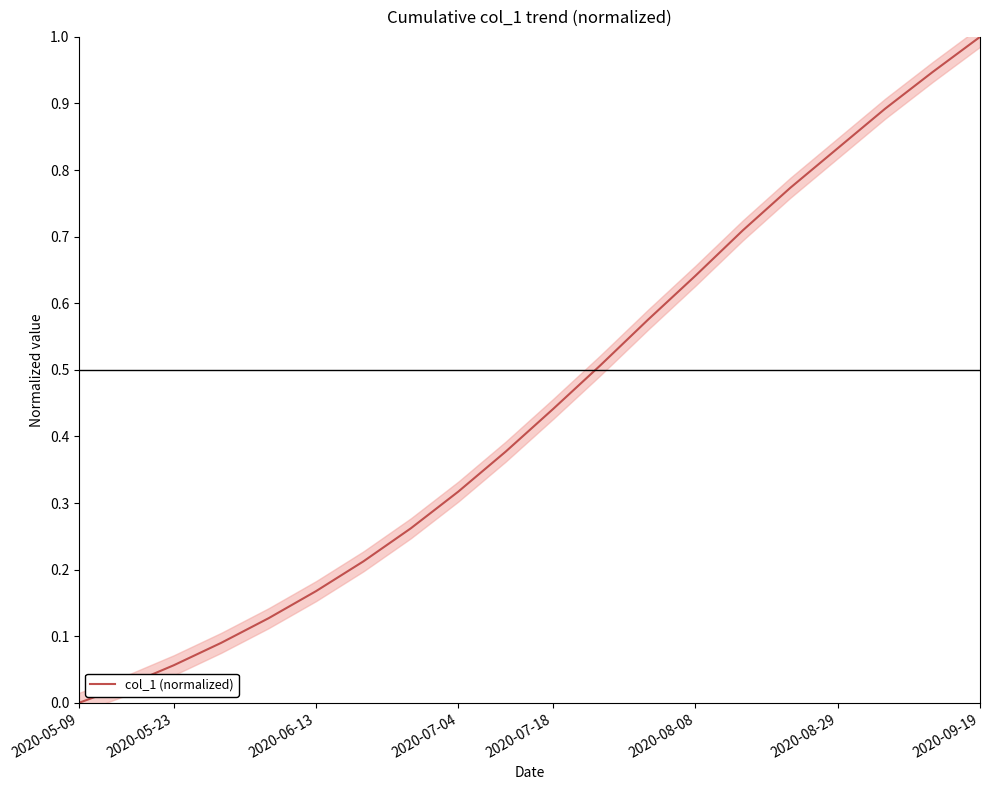

At which label does col_1 (normalized) reach its peak?

2020-09-19